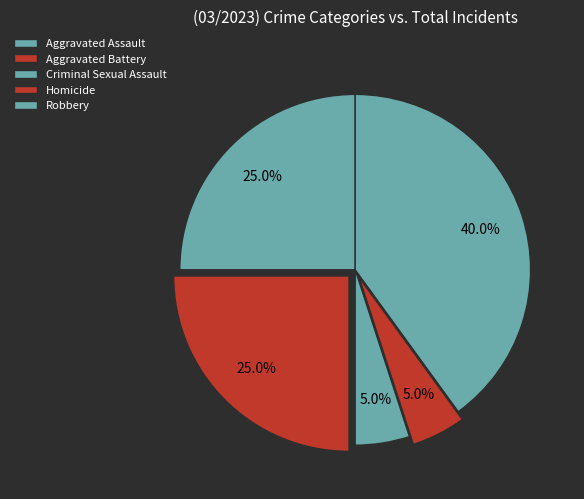

Which slice is the smallest?

Criminal Sexual Assault